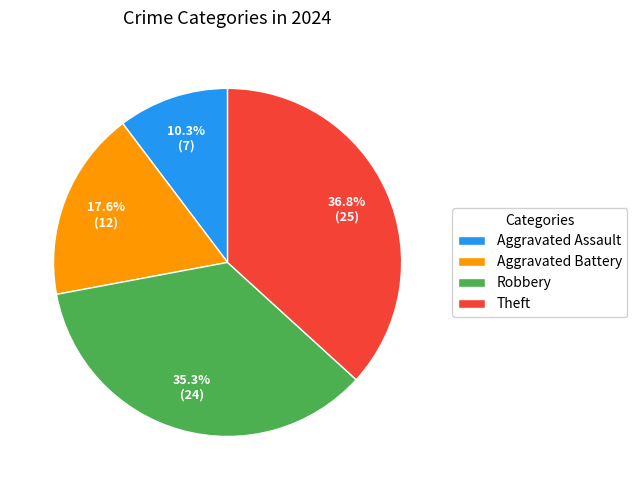

What is the ratio of the value at Theft to the value at Robbery?

1.0